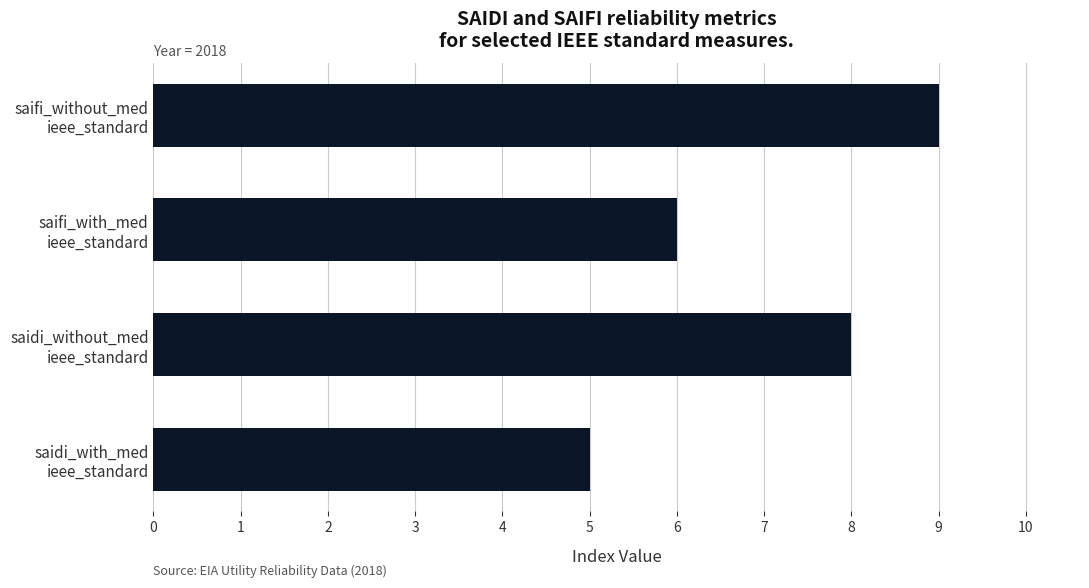

What is the smallest value displayed?

5